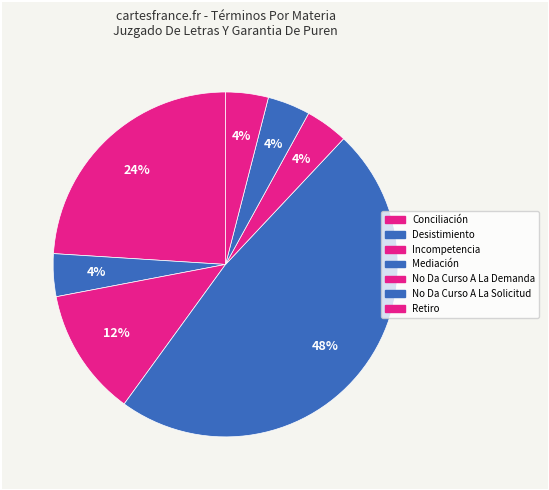

Is there a majority slice in this chart?

No